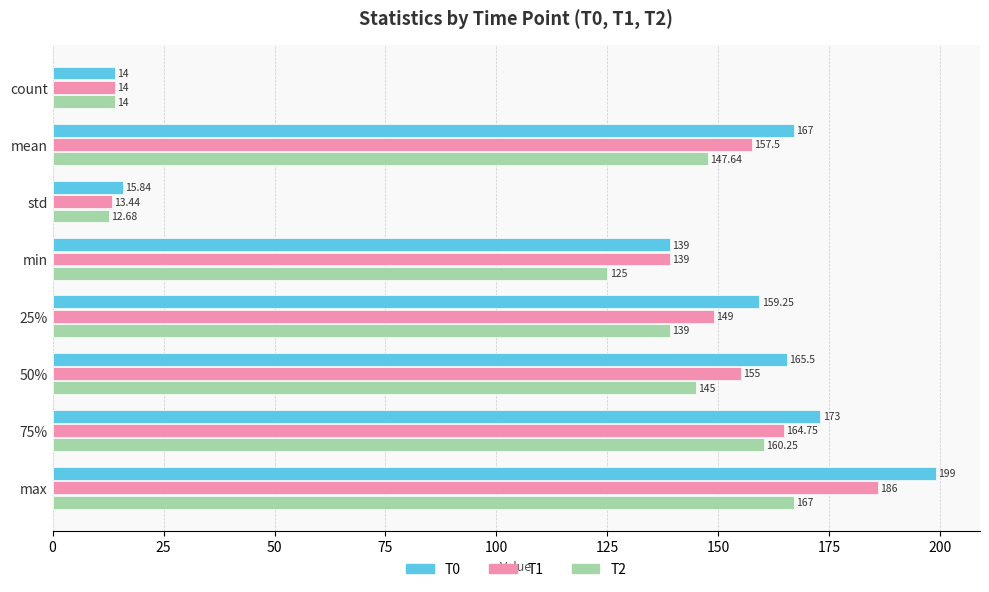

List the series in order of their peak value, highest first.

T0, T1, T2